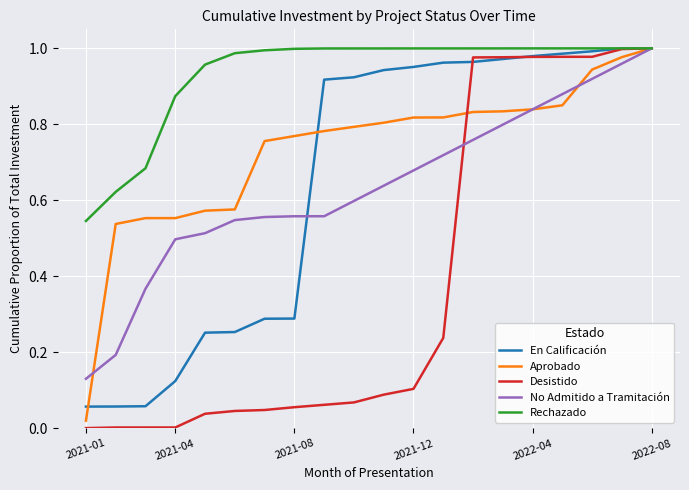

Which series has the widest spread of values?

Desistido